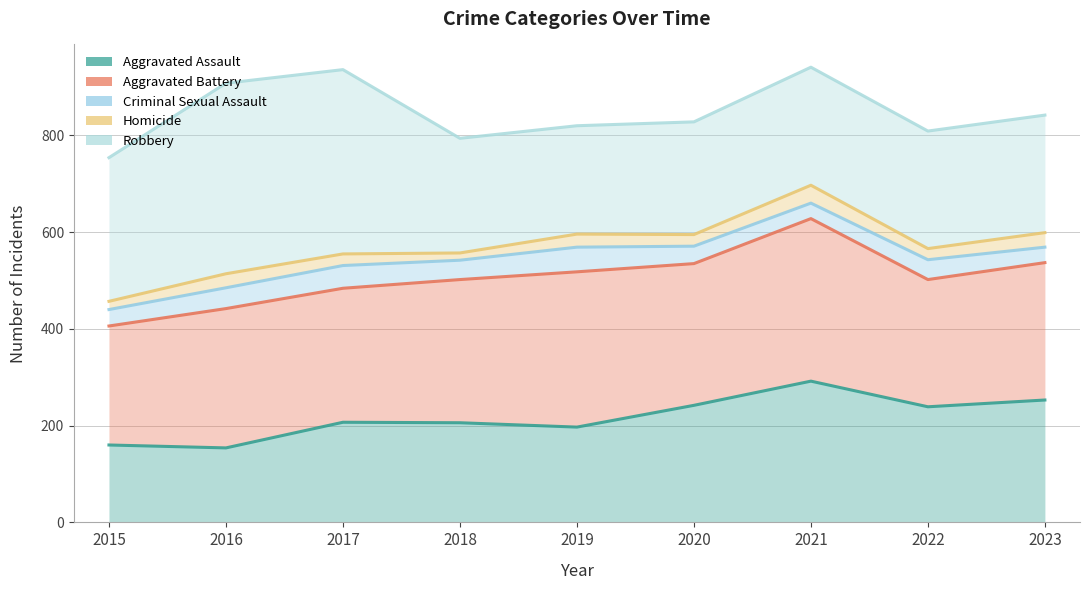

True or false: Aggravated Assault has more than 1 points higher than both neighbors.

True